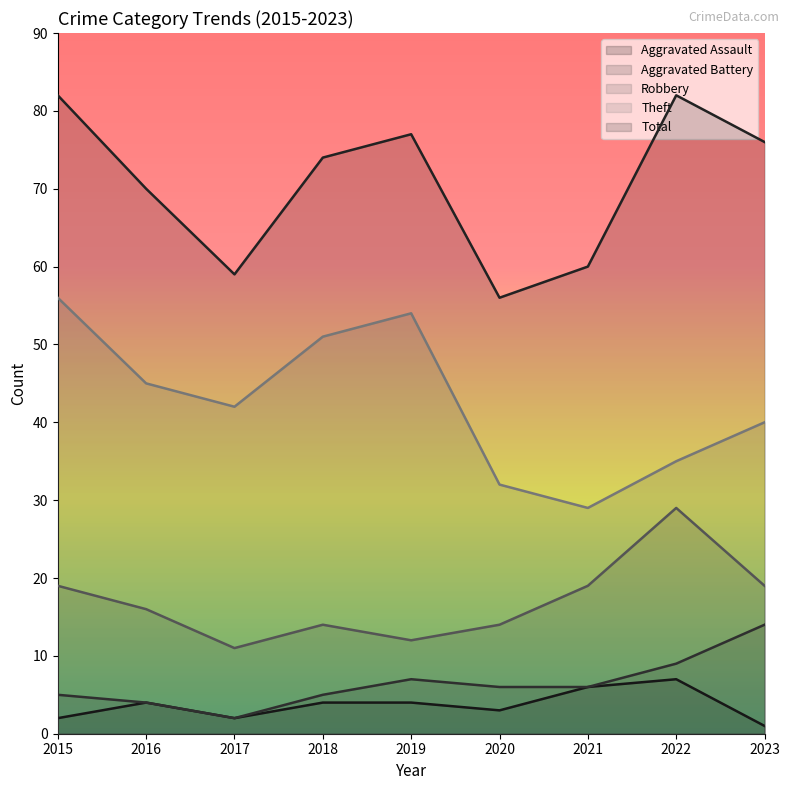

Reading right to left, what are all the values shown in this chart?

Aggravated Assault: 1	7	6	3	4	4	2	4	2
Aggravated Battery: 14	9	6	6	7	5	2	4	5
Robbery: 19	29	19	14	12	14	11	16	19
Theft: 40	35	29	32	54	51	42	45	56
Total: 76	82	60	56	77	74	59	70	82